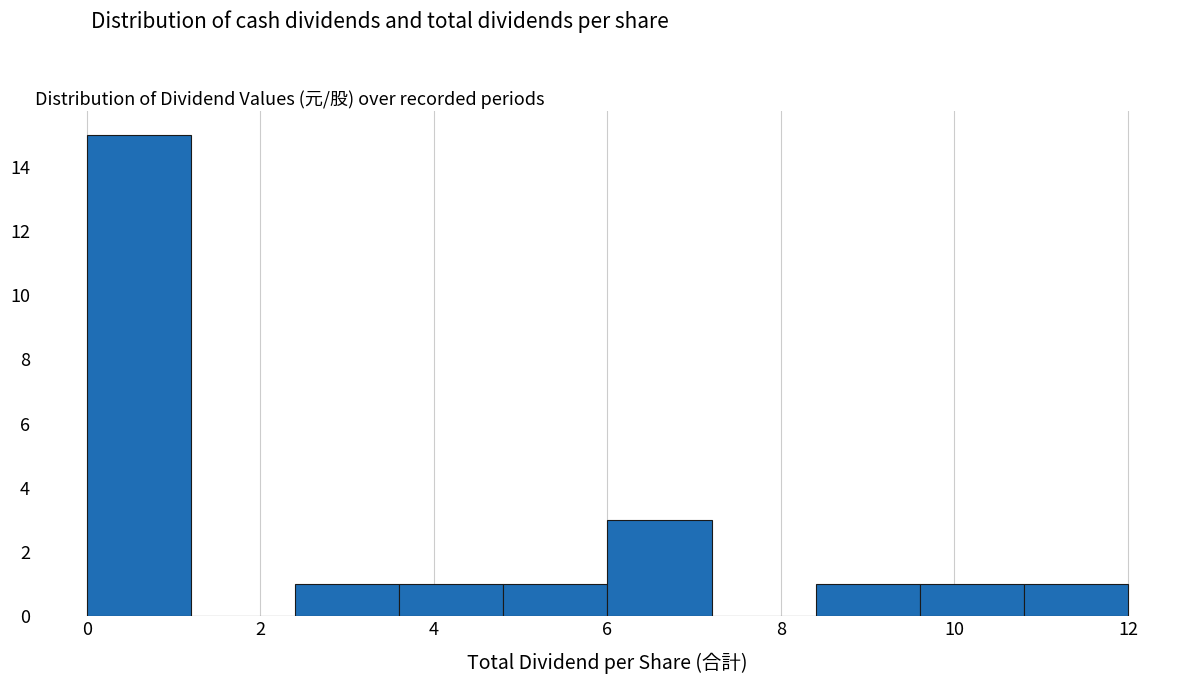

Reading left to right, list every bar in this chart as the range it spans on the x-axis followed by its height. The values are not printed on the chart, so give them approximately, as read against the axis.

0.0 to 1.2: 15
1.2 to 2.4: 0
2.4 to 3.6: 1
3.6 to 4.8: 1
4.8 to 6.0: 1
6.0 to 7.2: 3
7.2 to 8.4: 0
8.4 to 9.6: 1
9.6 to 10.8: 1
10.8 to 12.0: 1